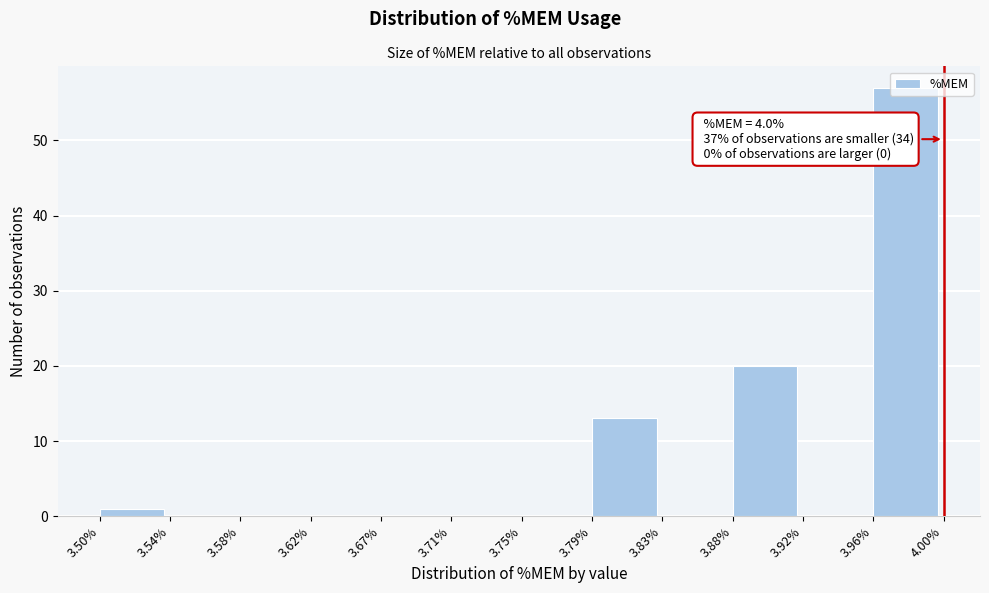

Over which range of the x-axis is the bar tallest?

3.96% to 4.00%